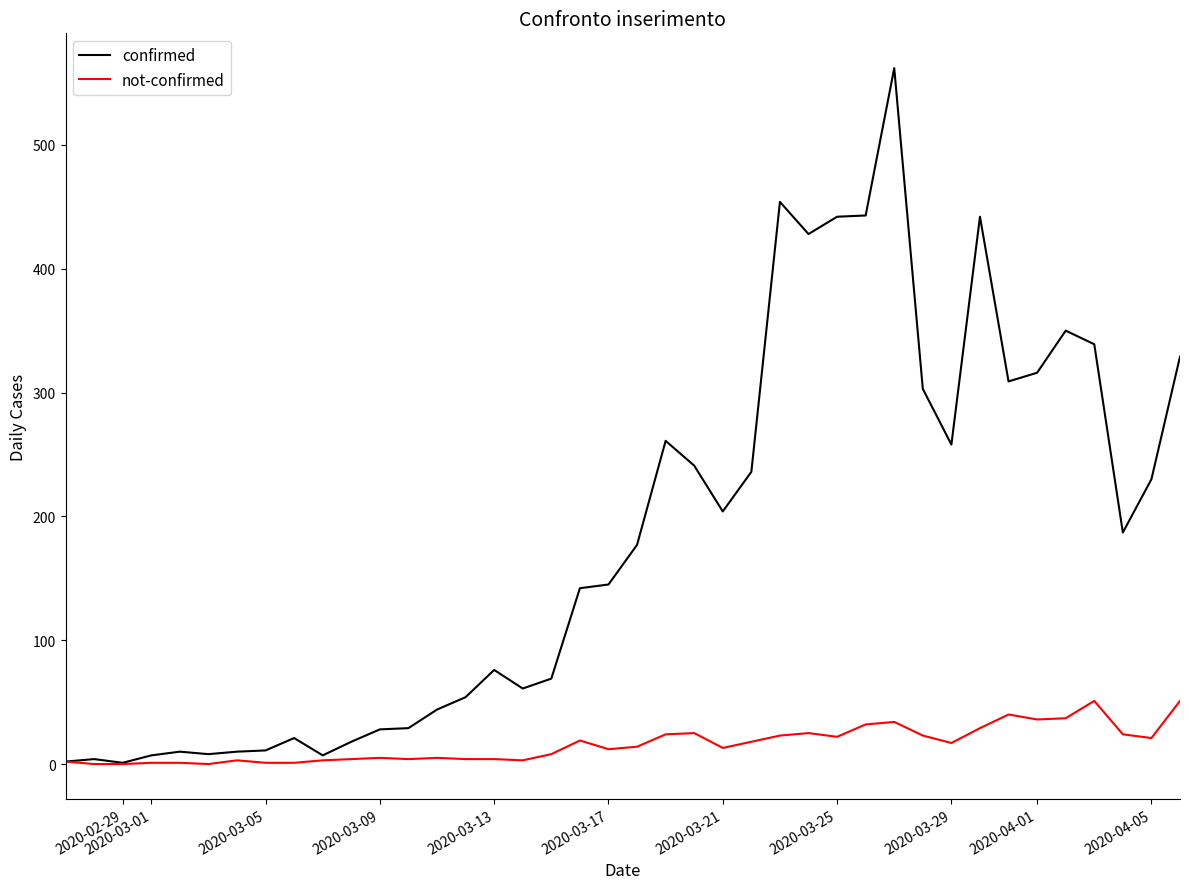

What is the highest value of the not-confirmed series?

51